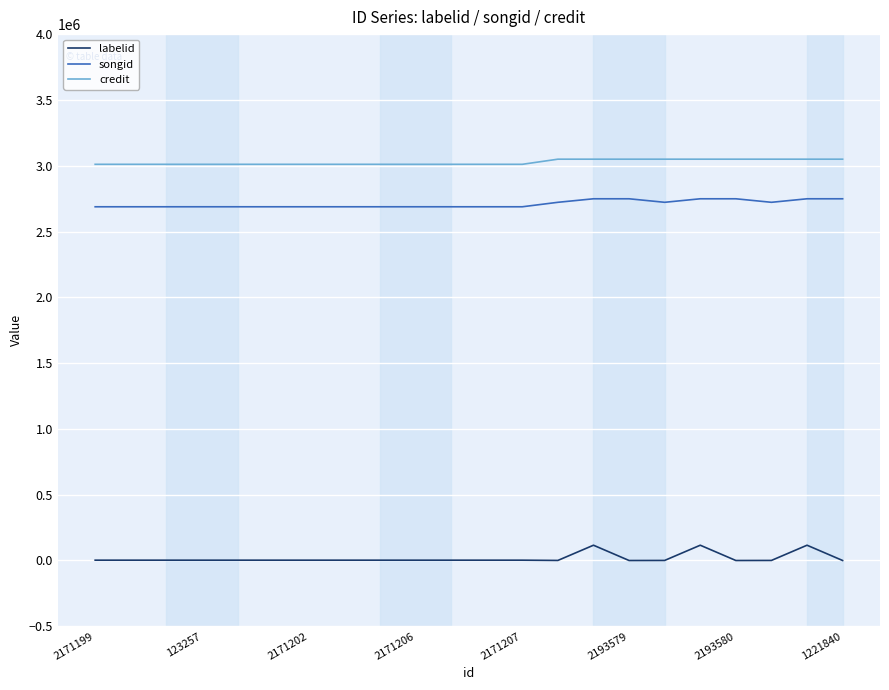

What is the highest value of the songid series?

2748669